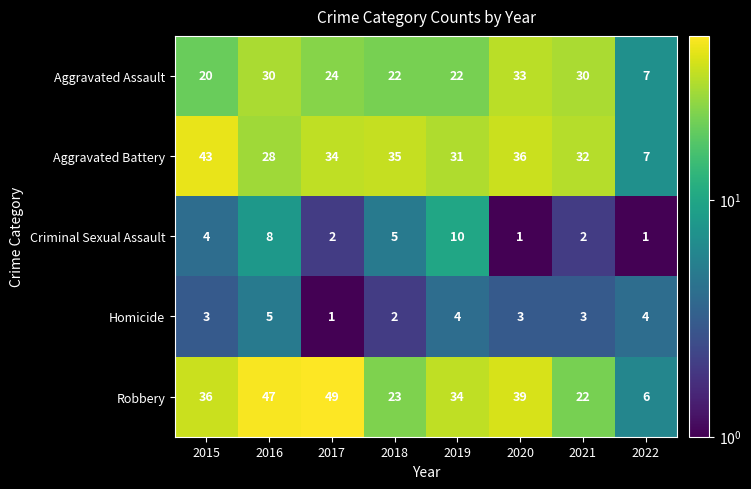

Is it true that Robbery equals 49 at 2017?

True